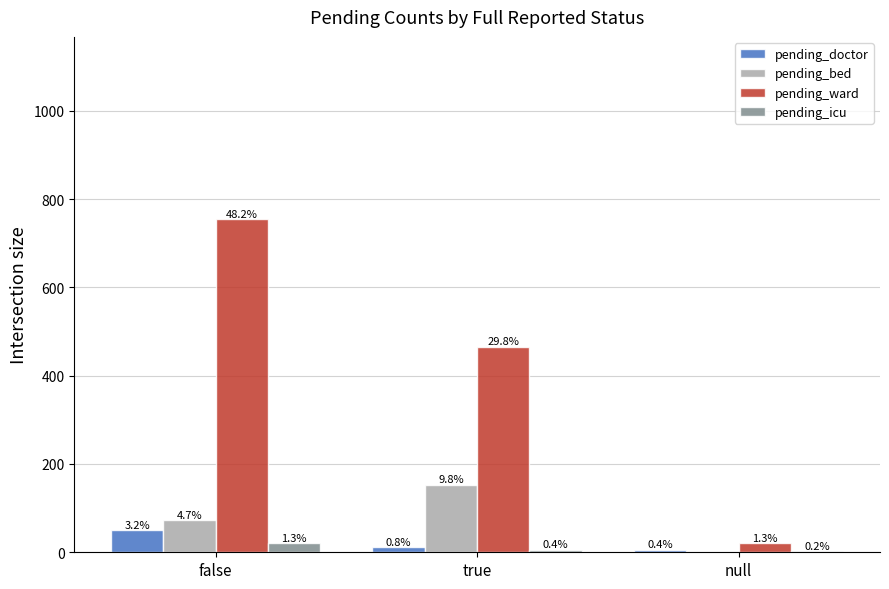

What are all the series names shown in the legend?

pending_doctor, pending_bed, pending_ward, pending_icu